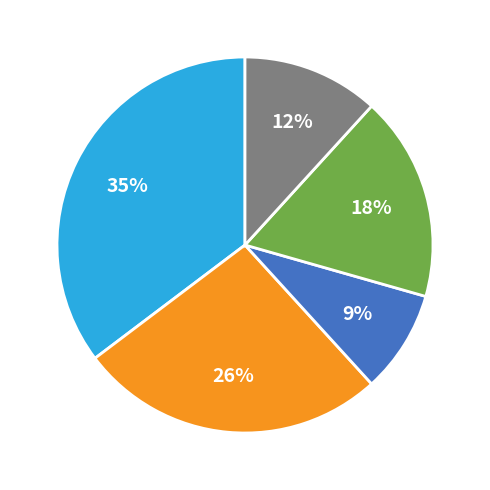

How many segments does this pie chart have?

5